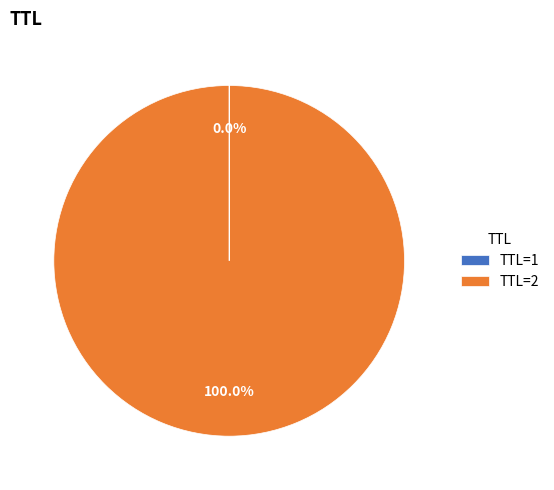

Which category has the biggest portion of the pie?

TTL=2